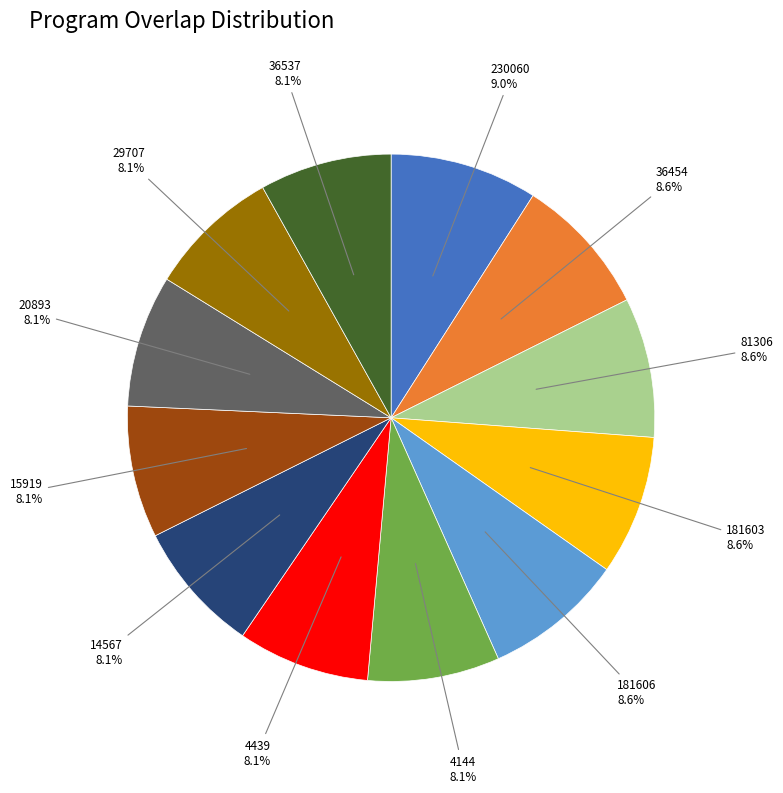

To the nearest percent, what is the average slice percentage?

8%